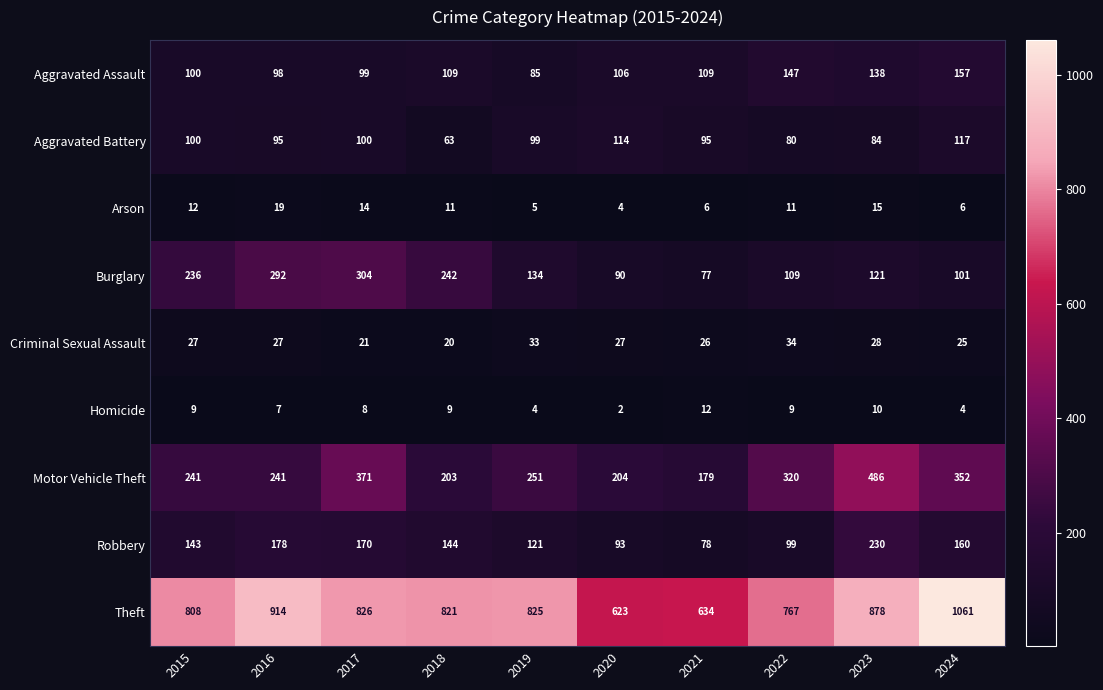

At which label does Burglary first exceed 134?

2015